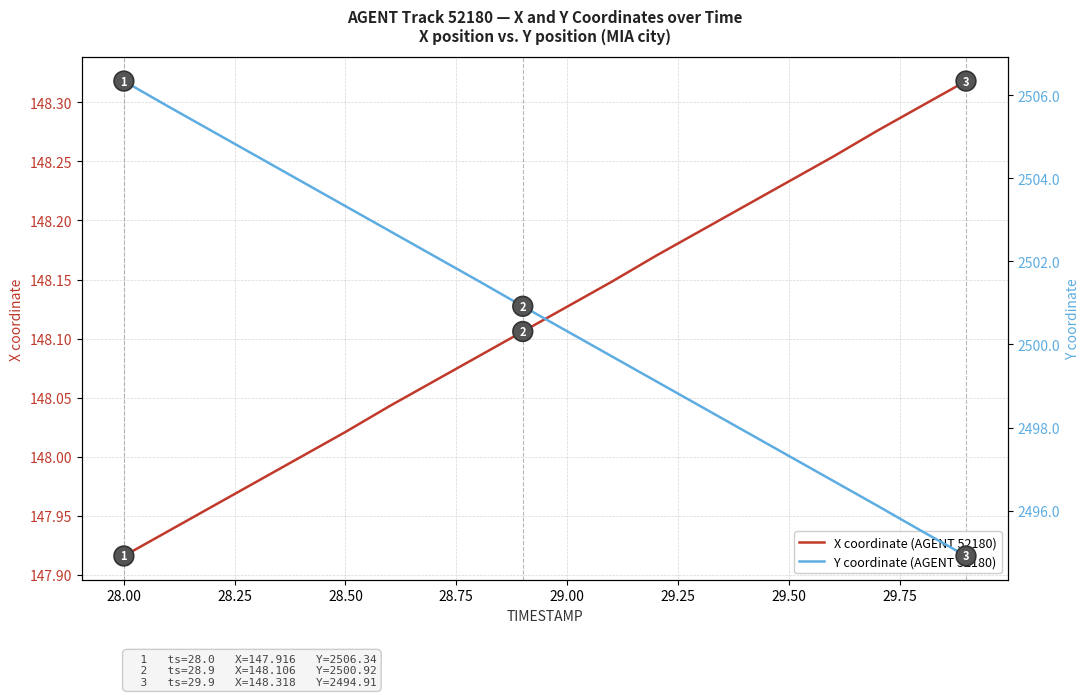

The value of X coordinate (AGENT 52180) at 28.00 is 201.2. True or false?

False